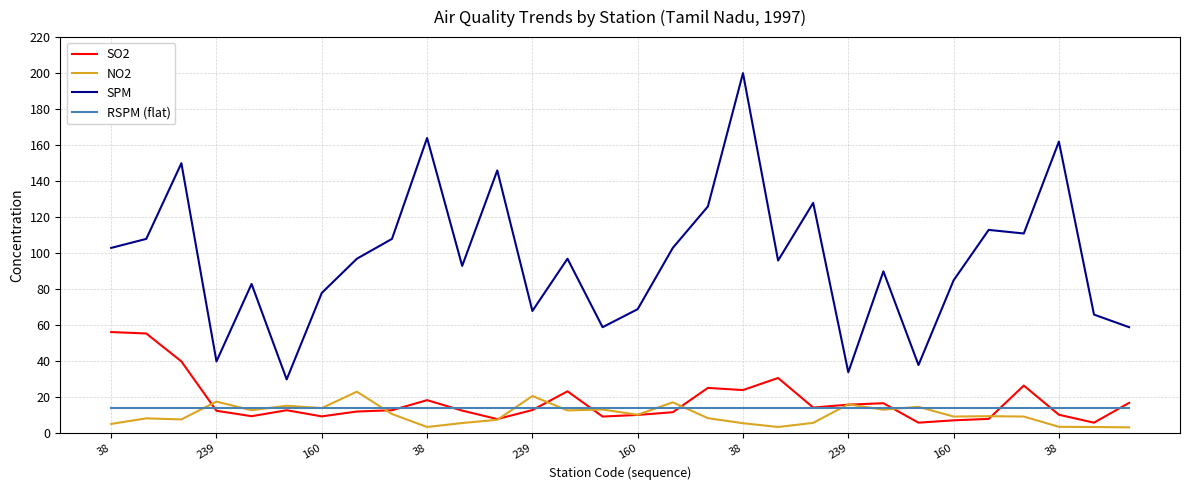

What is the average value of the SO2 series?

17.9